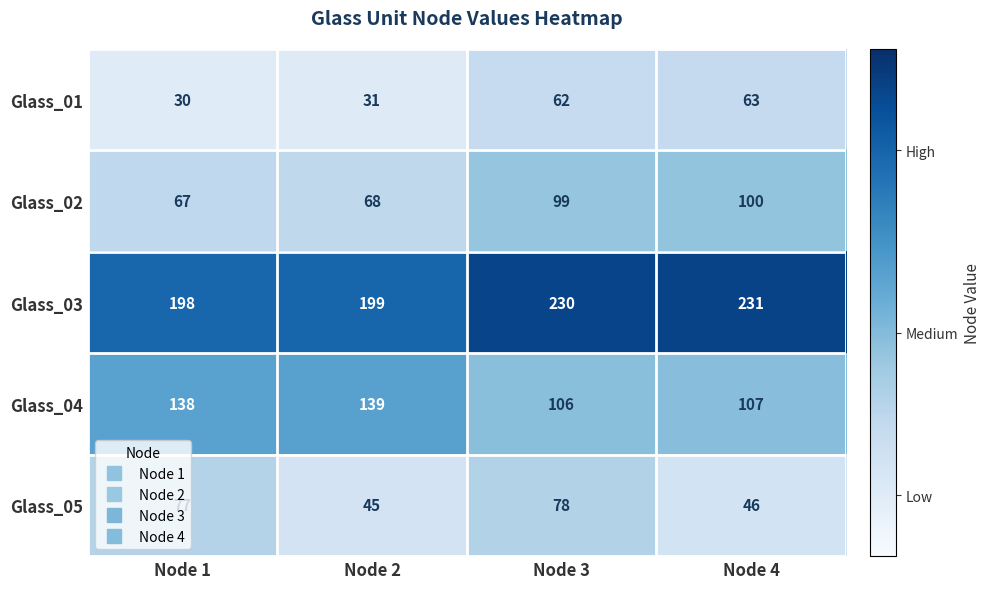

The value of Glass_02 at Node 2 is 16. True or false?

False